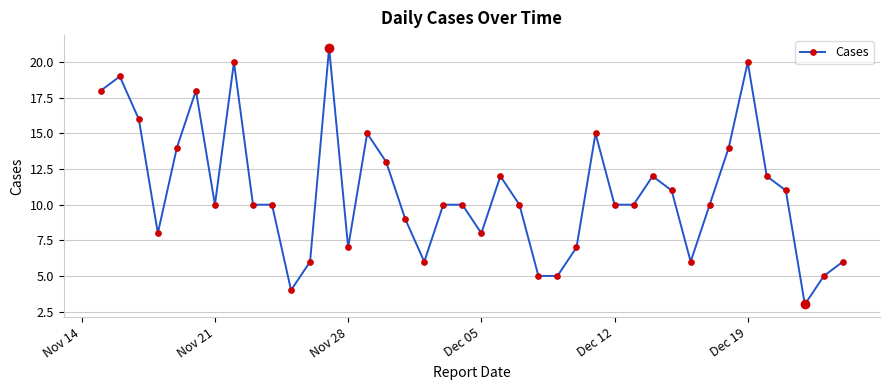

True or false: the data has more than 2 interior local peaks.

True